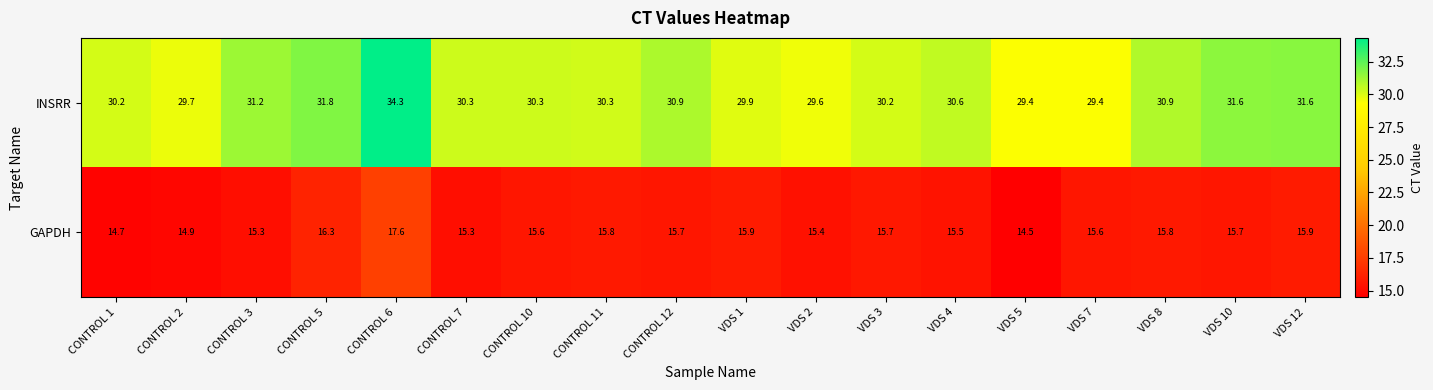

What is the difference between the highest and lowest values at CONTROL 6?

16.7